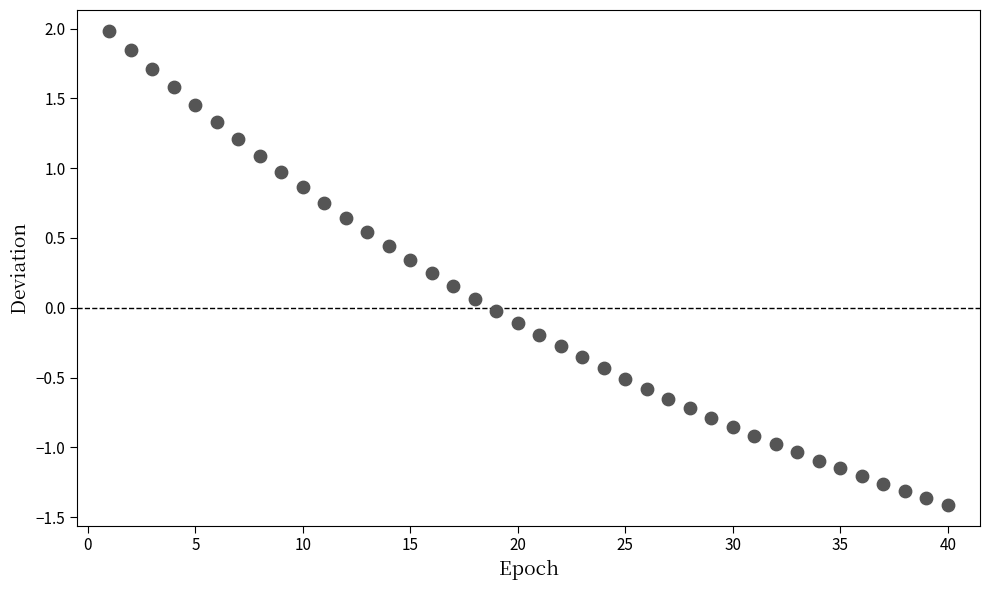

What is the range of Y values (max minus min)?

3.4